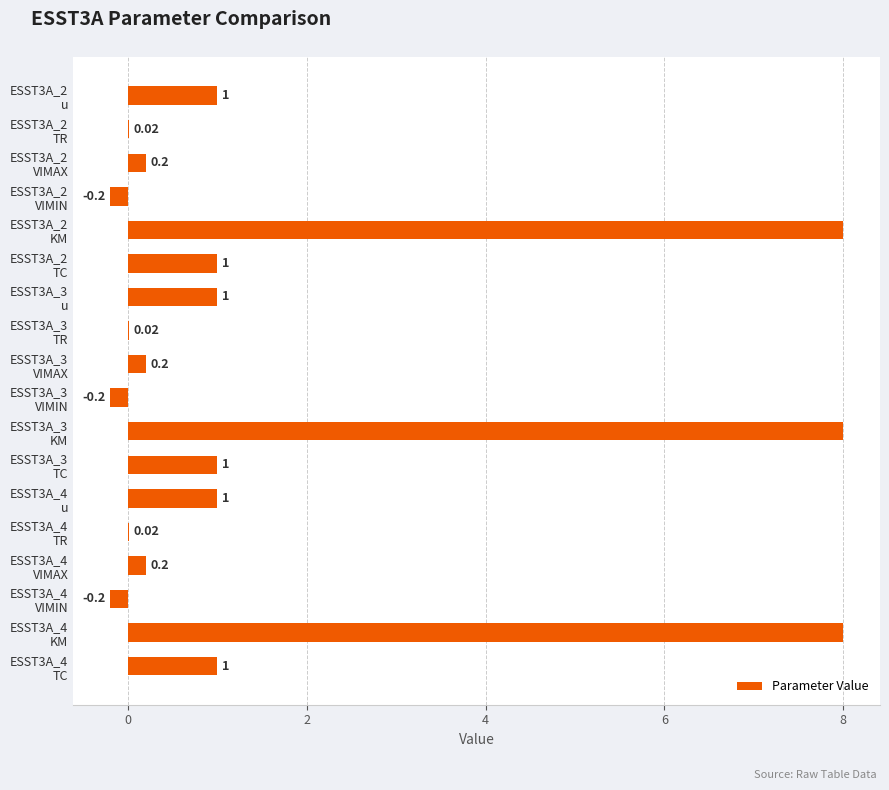

Are the bars horizontal?

Yes